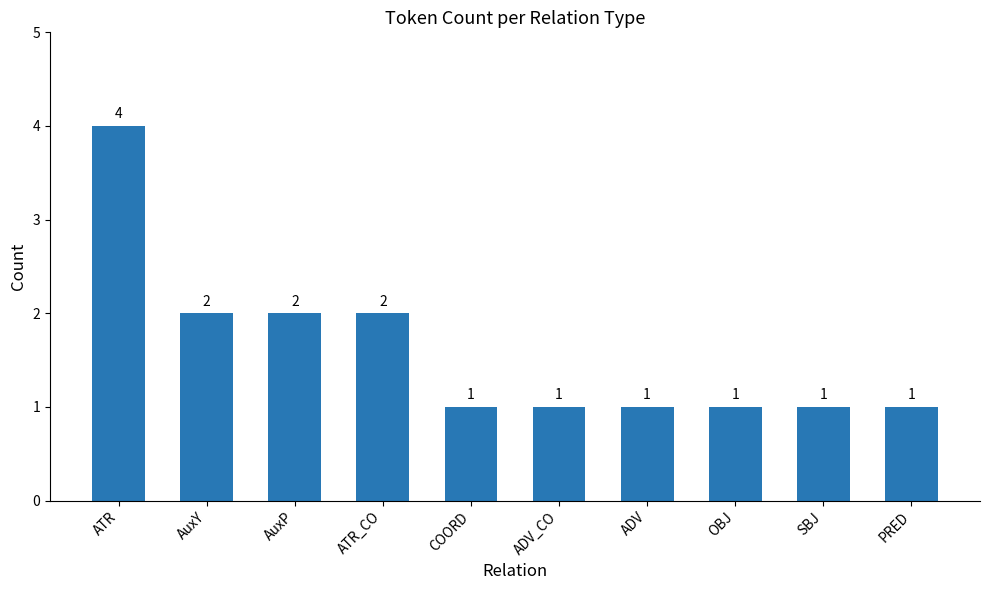

What is the label of the 3rd bar from the left?

AuxP